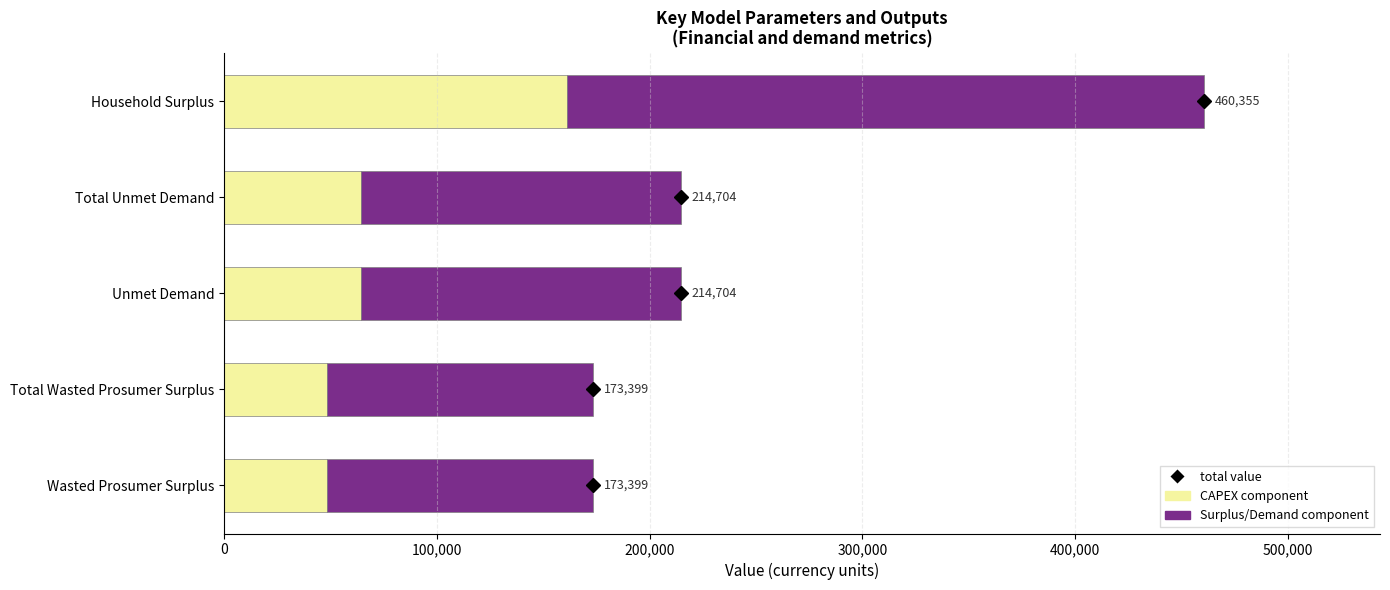

How many bars are there in total?

10